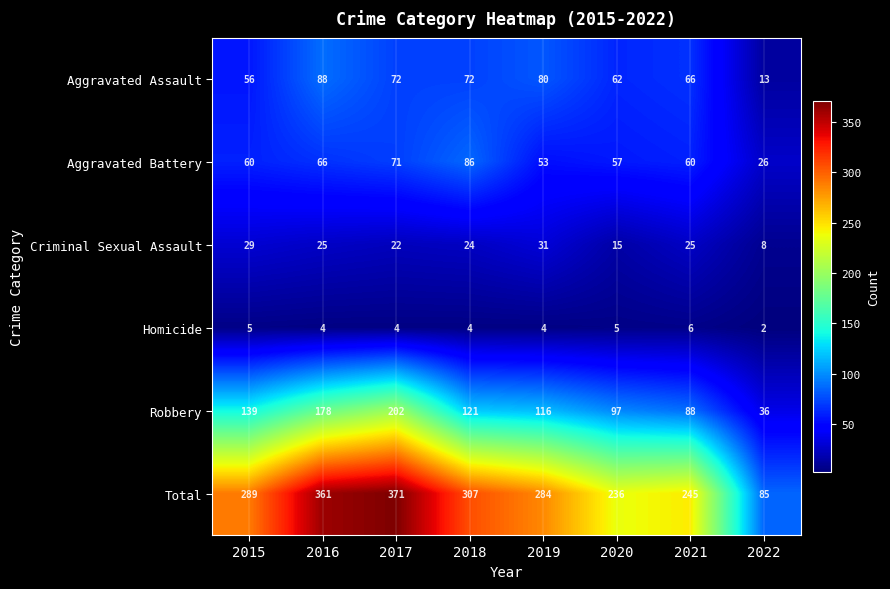

What is the difference between the Total values at 2021 and 2016?

116